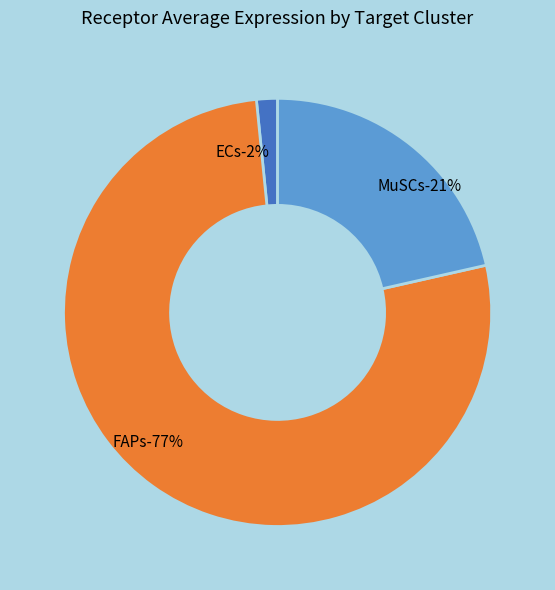

How many slices are in this pie chart?

3